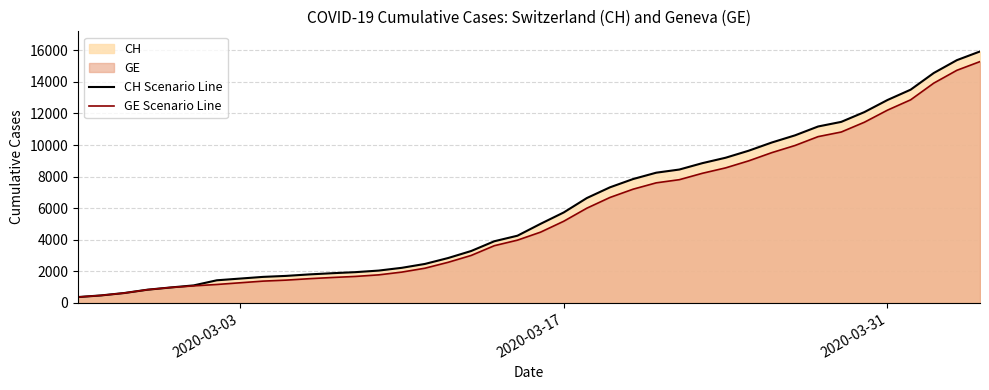

What is the lowest value of the CH Scenario Line series?

375